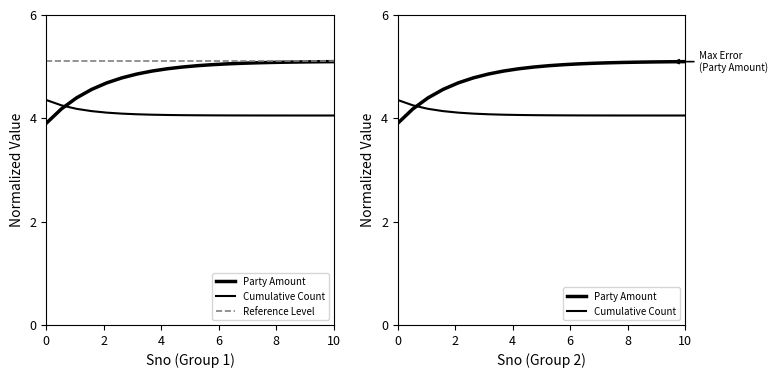

Is this an area chart (filled region under the line)?

No